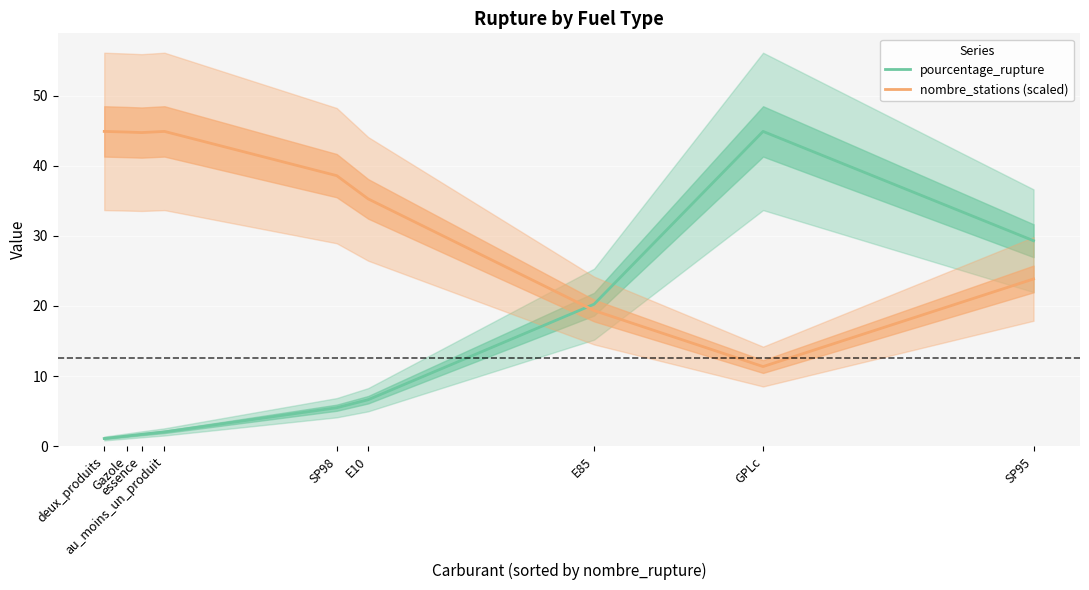

Which series has the largest total across all categories?

nombre_stations (scaled)